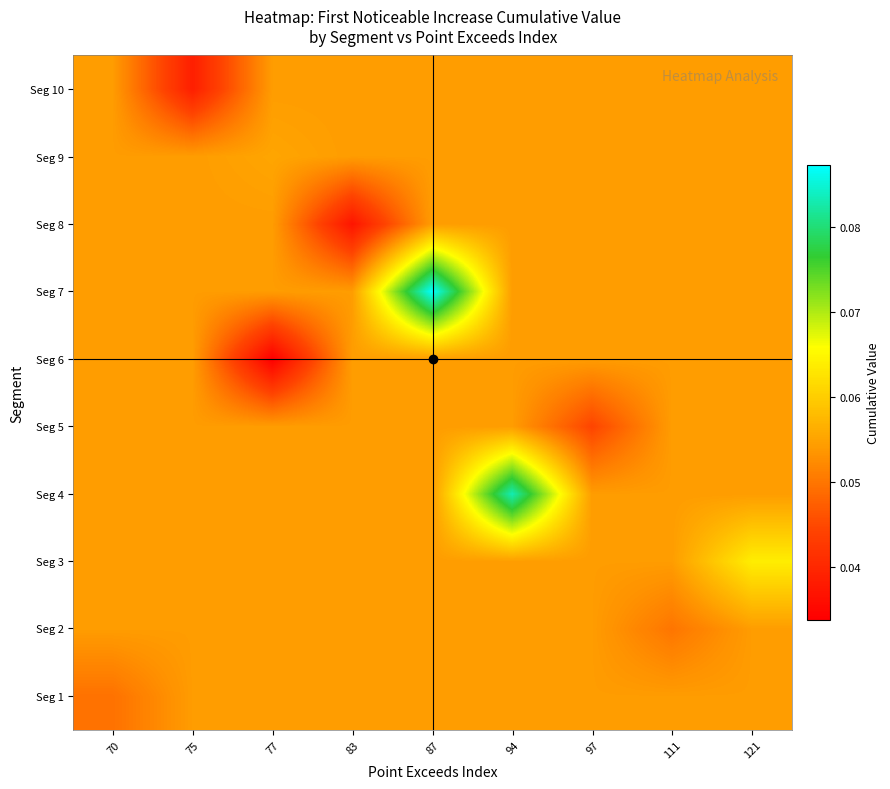

Reading left to right, list all the values displayed in this chart.

row_0: 0.0	0.1	0.1	0.1	0.1	0.1	0.1	0.1	0.1
row_1: 0.1	0.1	0.1	0.1	0.1	0.1	0.1	0.0	0.1
row_2: 0.1	0.1	0.1	0.1	0.1	0.1	0.1	0.1	0.1
row_3: 0.1	0.1	0.1	0.1	0.1	0.1	0.1	0.1	0.1
row_4: 0.1	0.1	0.1	0.1	0.1	0.1	0.0	0.1	0.1
row_5: 0.1	0.1	0.0	0.1	0.1	0.1	0.1	0.1	0.1
row_6: 0.1	0.1	0.1	0.1	0.1	0.1	0.1	0.1	0.1
row_7: 0.1	0.1	0.1	0.0	0.1	0.1	0.1	0.1	0.1
row_8: 0.1	0.1	0.1	0.1	0.1	0.1	0.1	0.1	0.1
row_9: 0.1	0.0	0.1	0.1	0.1	0.1	0.1	0.1	0.1